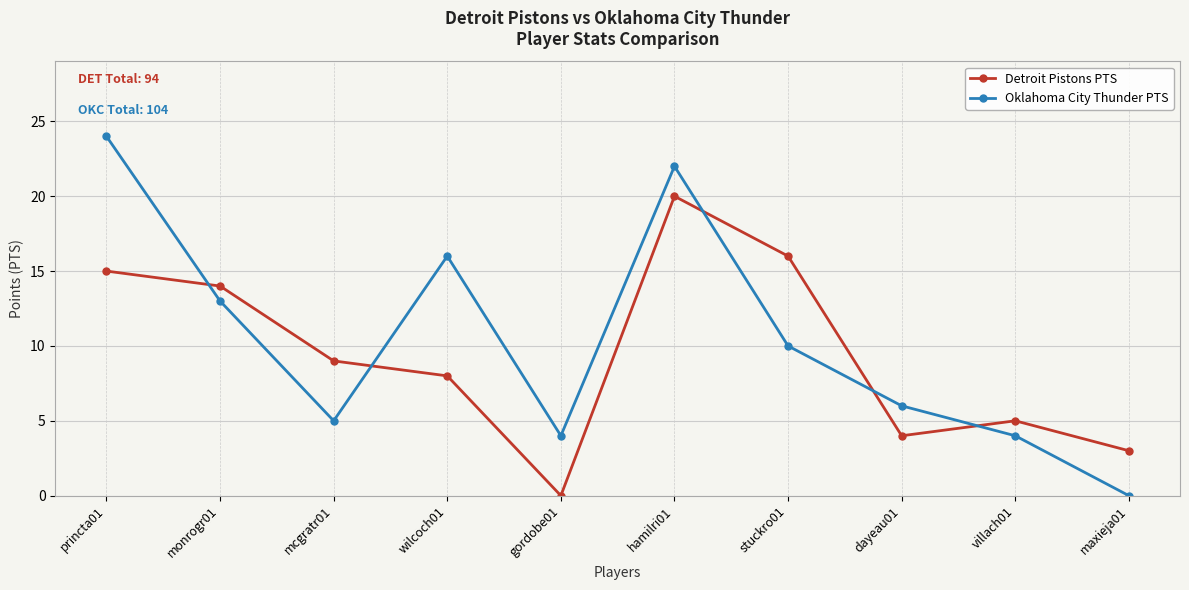

What is the total value across all series at dayeau01?

10